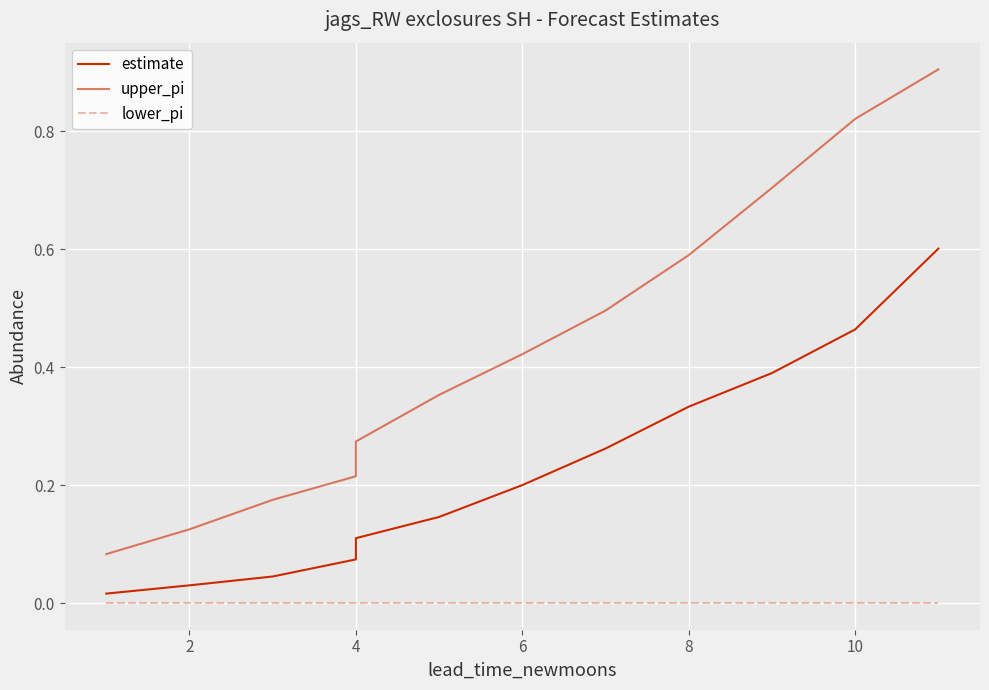

True or false: upper_pi and lower_pi intersect in this chart.

False